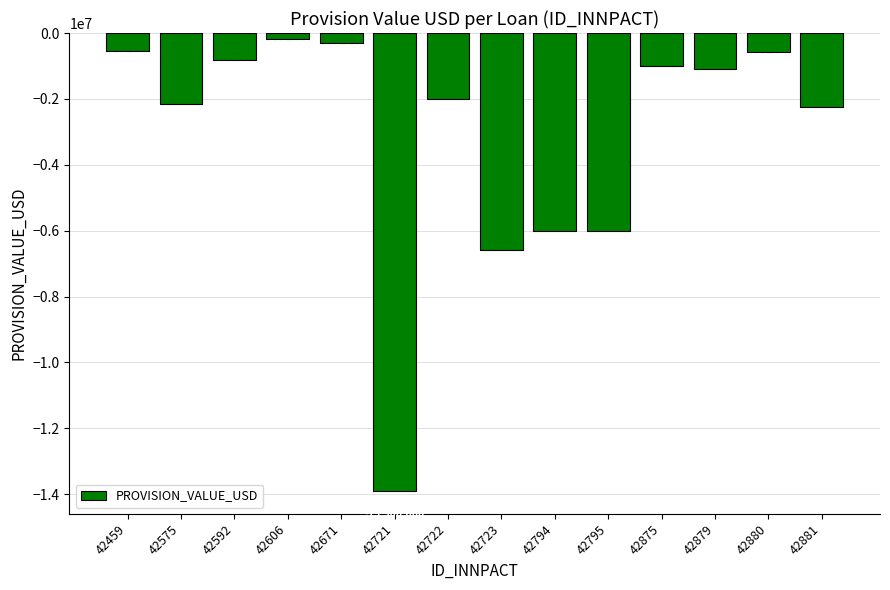

Which label corresponds to the largest value in the chart?

42606